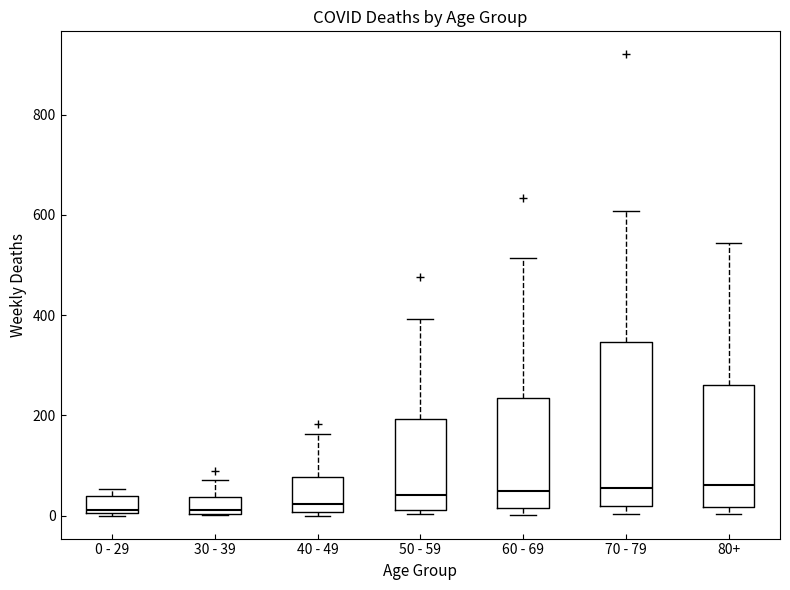

Reading left to right, read every box against the y-axis: the position of its median line, the range the box covers, and the ends of its whiskers. The values are not printed on the chart, so give them approximately, as read against the axis.

0 - 29: median 20, box 0 to 40, whiskers 0 to 60
30 - 39: median 20, box 0 to 40, whiskers 0 to 80
40 - 49: median 20, box 0 to 80, whiskers 0 (just below the box's lower edge) to 160
50 - 59: median 40, box 20 to 200, whiskers 0 to 400
60 - 69: median 40, box 20 to 240, whiskers 0 to 520
70 - 79: median 60, box 20 to 340, whiskers 0 to 600
80+: median 60, box 20 to 260, whiskers 0 to 540